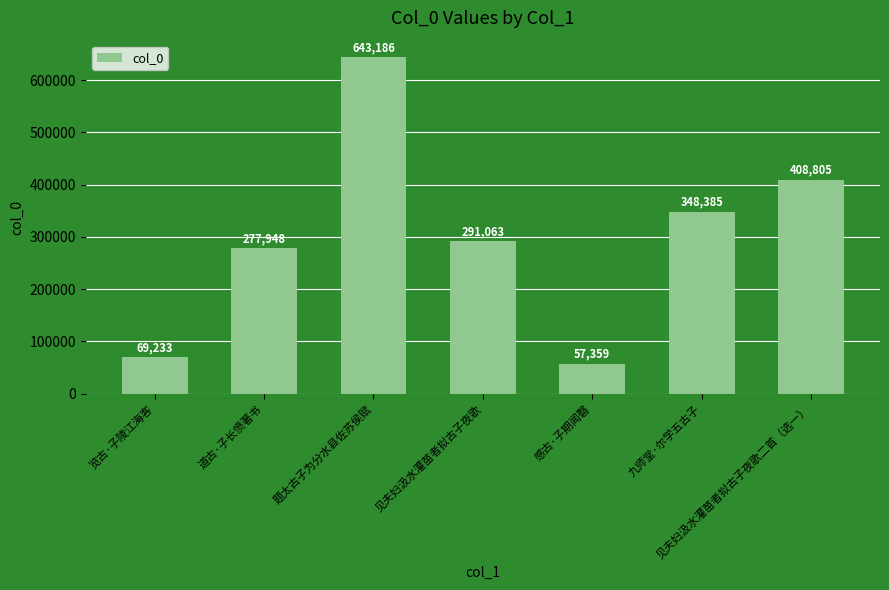

What position from the right is 九师堂·尔学五古子?

2